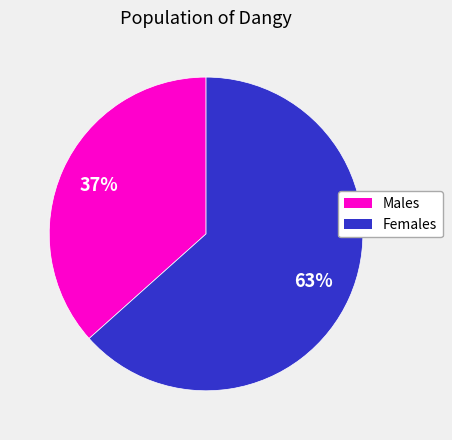

Does any single category account for the majority?

Yes